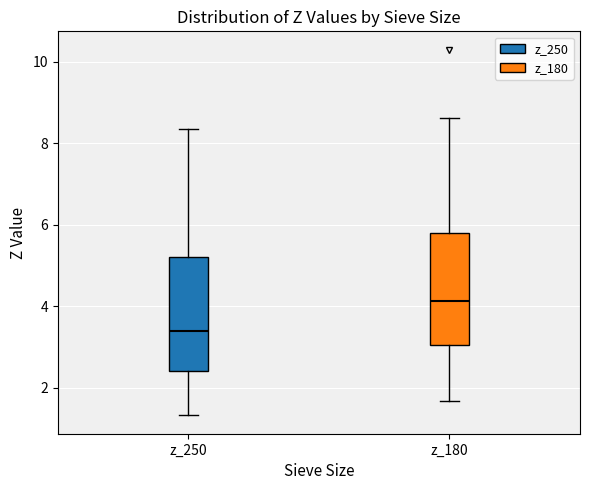

Where does the lower whisker of the box for z_180 end on the y-axis? The values are not printed on the chart, so give them approximately, as read against the axis.

1.6